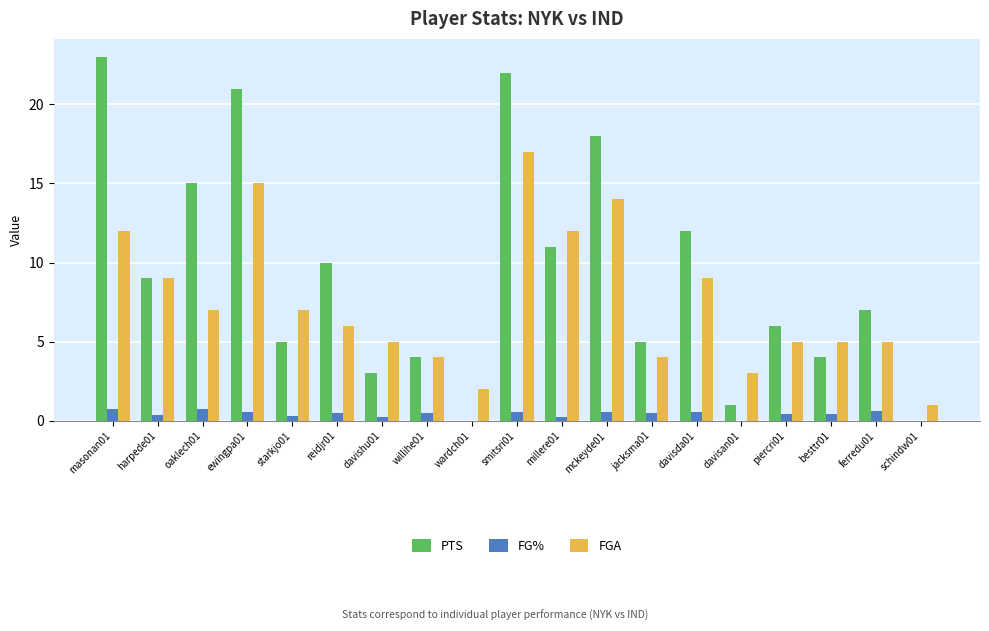

Are the bars horizontal?

No